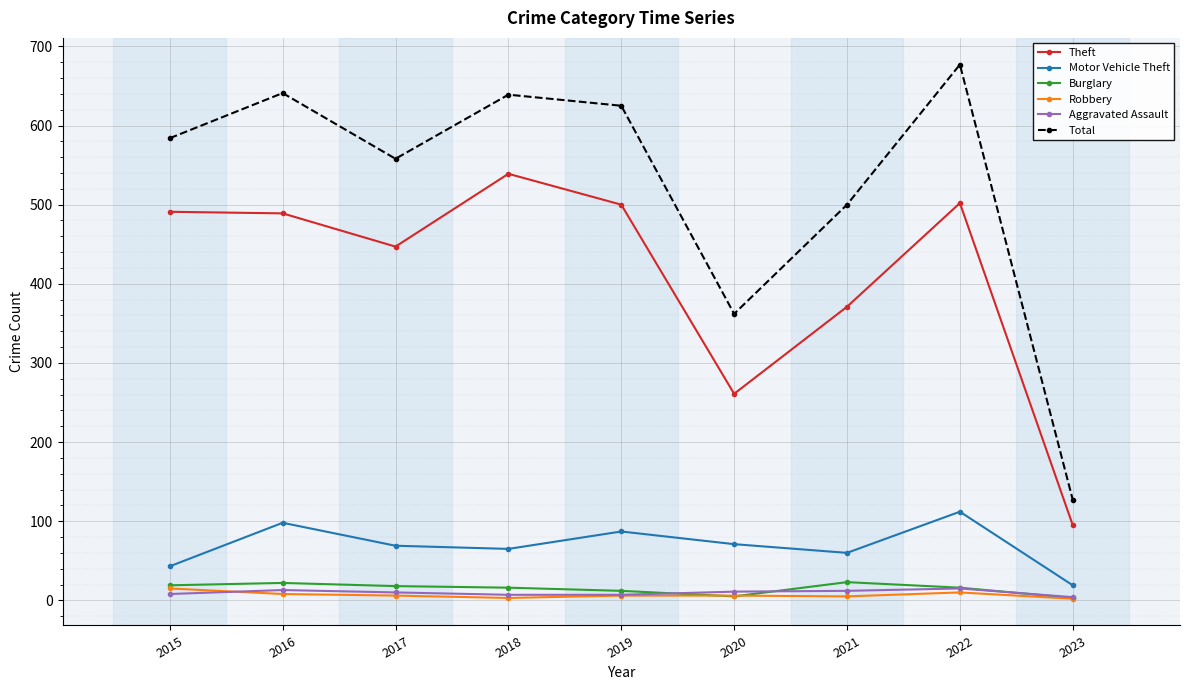

What is the maximum value for Robbery?

15